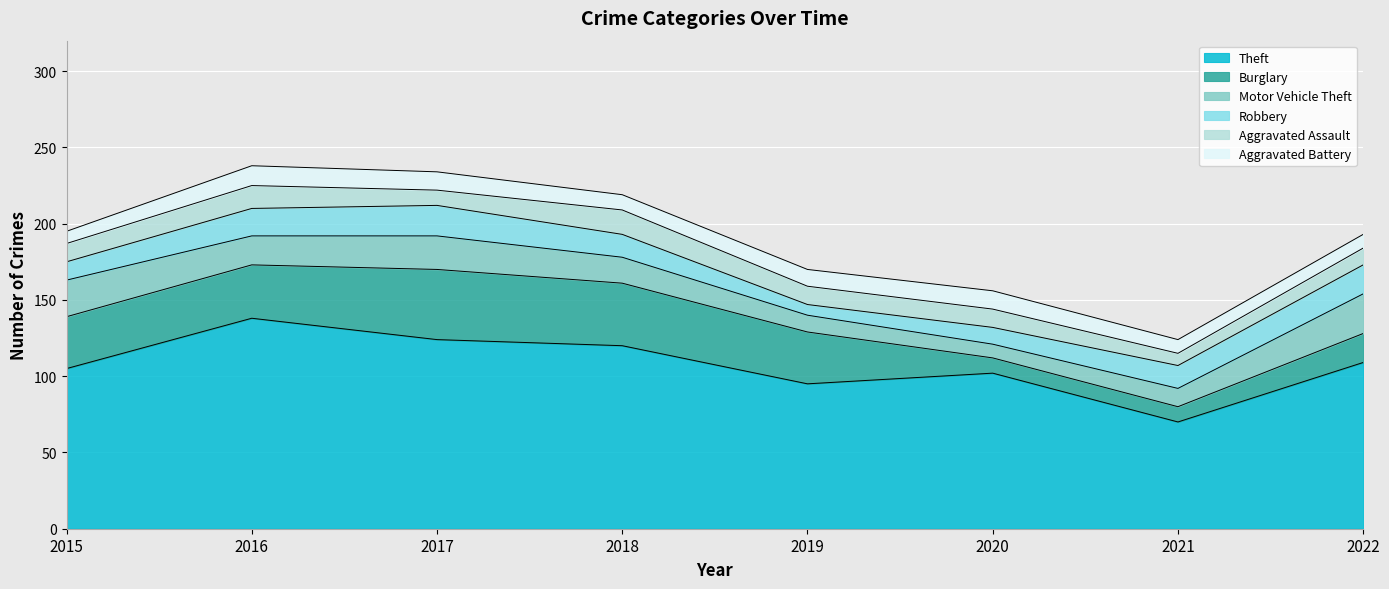

What are all the series names shown in the legend?

Theft, Burglary, Motor Vehicle Theft, Robbery, Aggravated Assault, Aggravated Battery